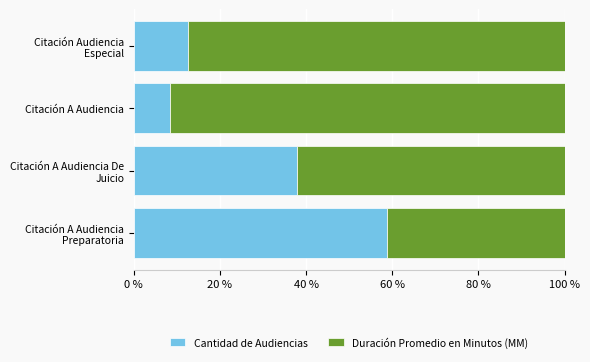

Is it true that Cantidad de Audiencias equals 2.8 at Citación A Audiencia?

False